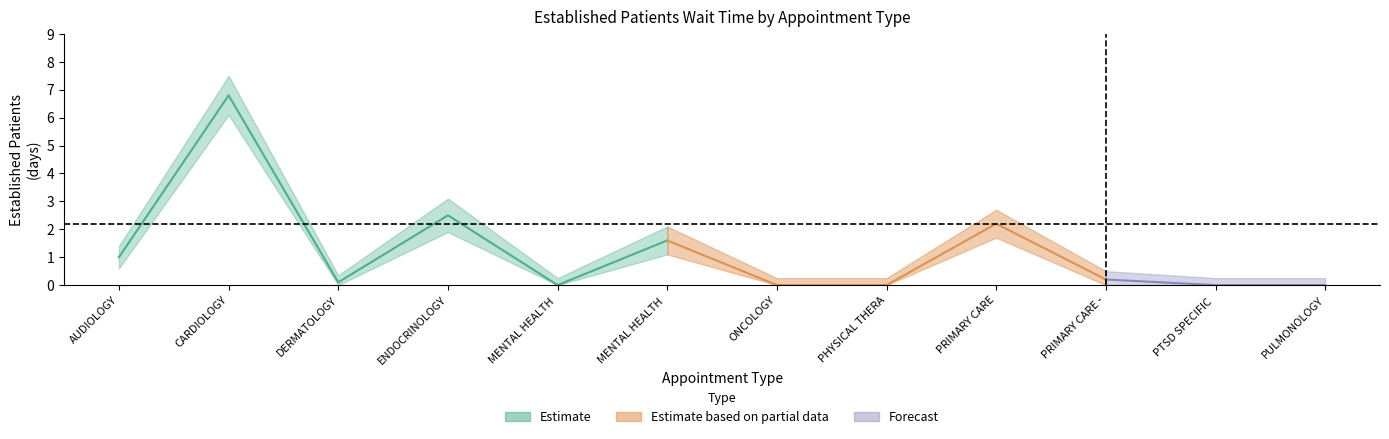

True or false: EstablishedPatients has a value of 1.0 at AUDIOLOGY.

True